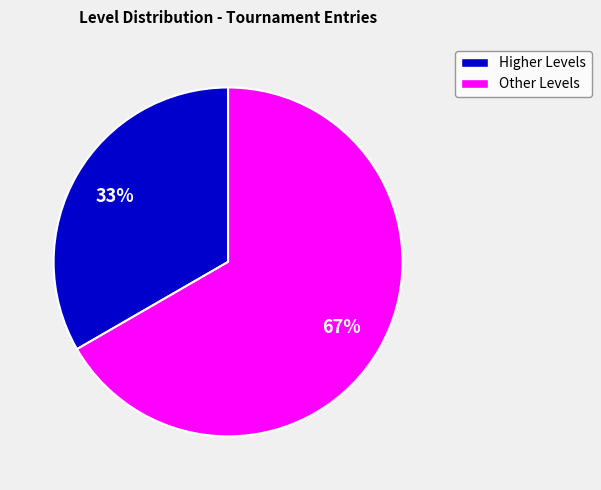

Is there a majority slice in this chart?

Yes